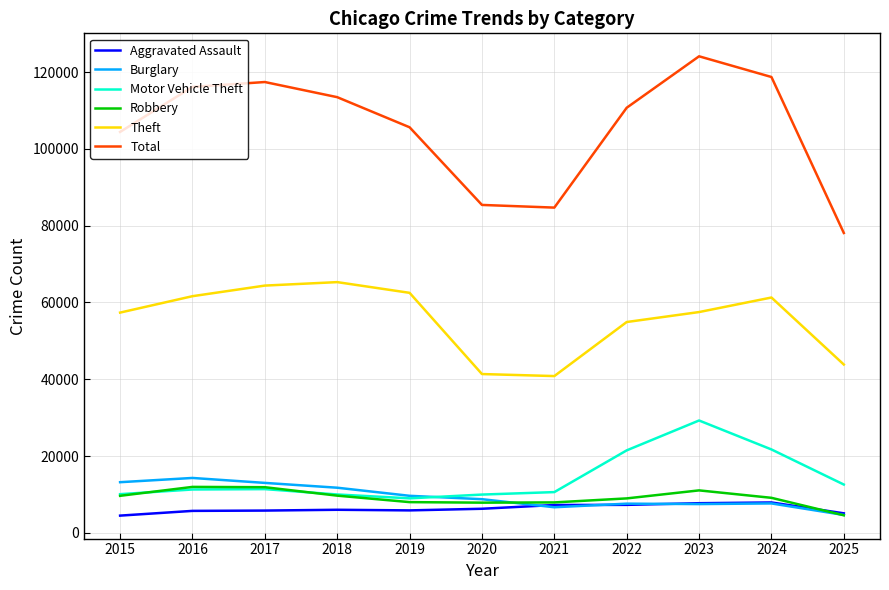

Is it true that Motor Vehicle Theft equals 11285 at 2016?

True